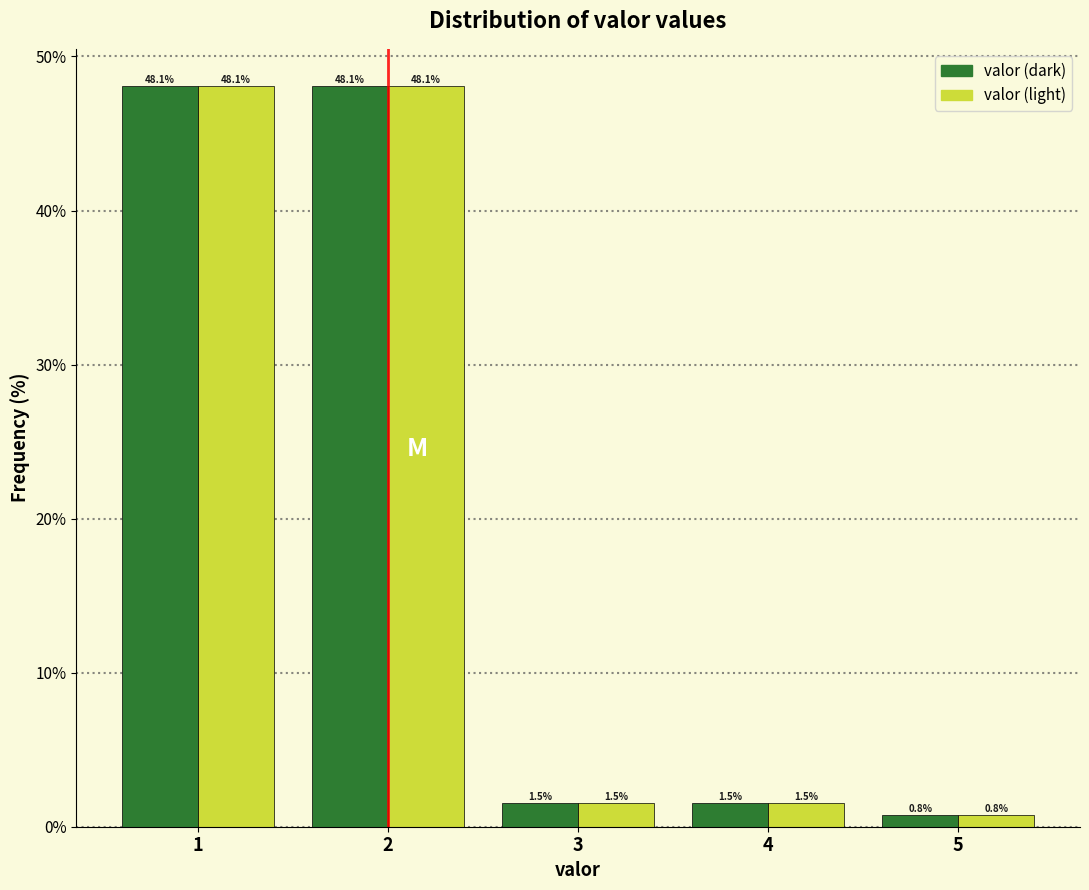

Reading right to left, list all the values displayed in this chart.

valor (dark): 5=0.8	4=1.5	3=1.5	2=48.1	1=48.1
valor (light): 5=0.8	4=1.5	3=1.5	2=48.1	1=48.1